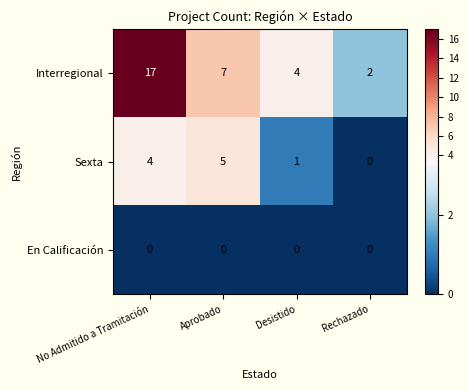

List the labels in order of Sexta value, smallest first.

Rechazado, Desistido, No Admitido a Tramitación, Aprobado